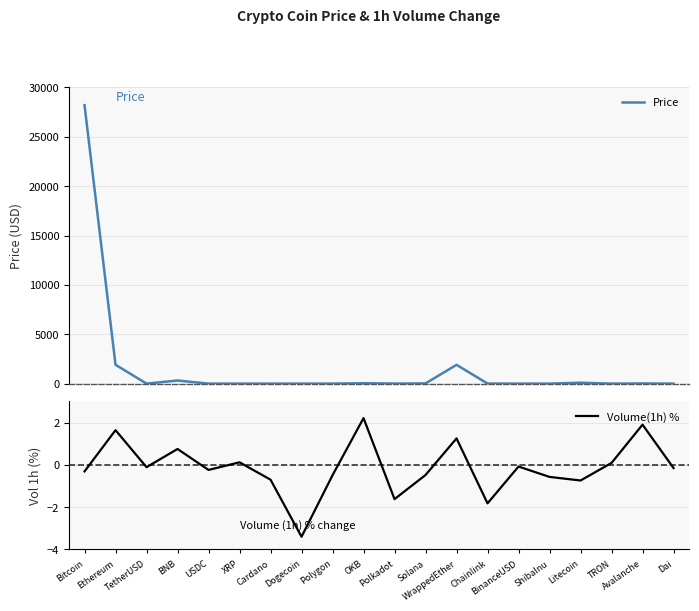

What is the highest value of the Volume(1h) % series?

2.2